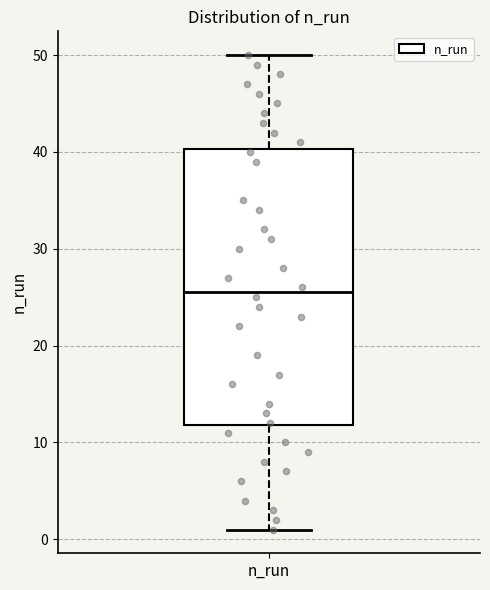

Where does the median line of the box for n_run sit on the y-axis? The values are not printed on the chart, so give them approximately, as read against the axis.

26